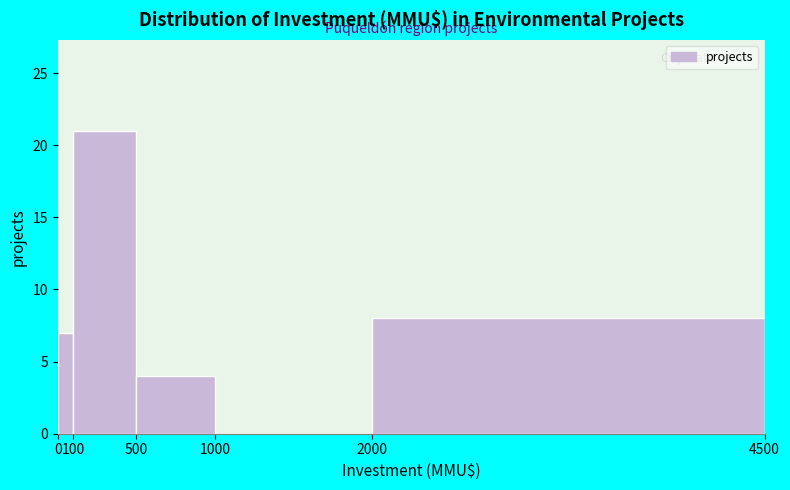

How tall is the bar that spans 100 to 500 on the x-axis? The values are not printed on the chart, so give them approximately, as read against the axis.

21